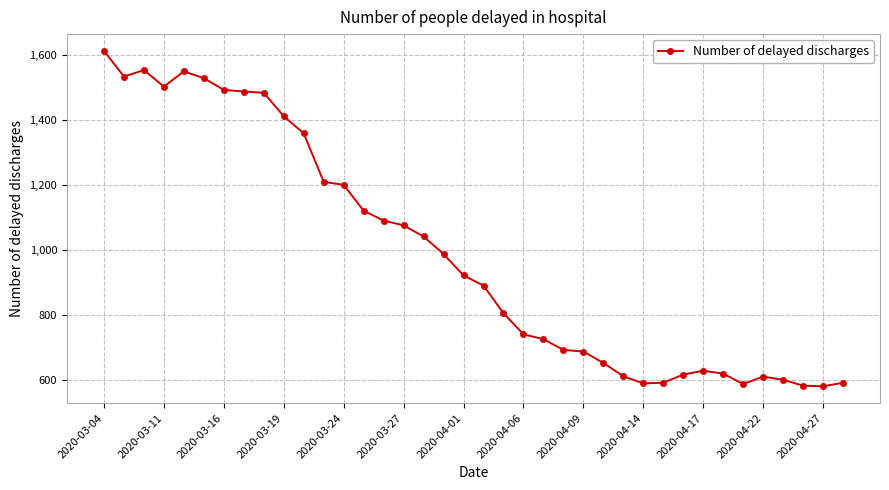

What is the value of the 34th point from the left?

610